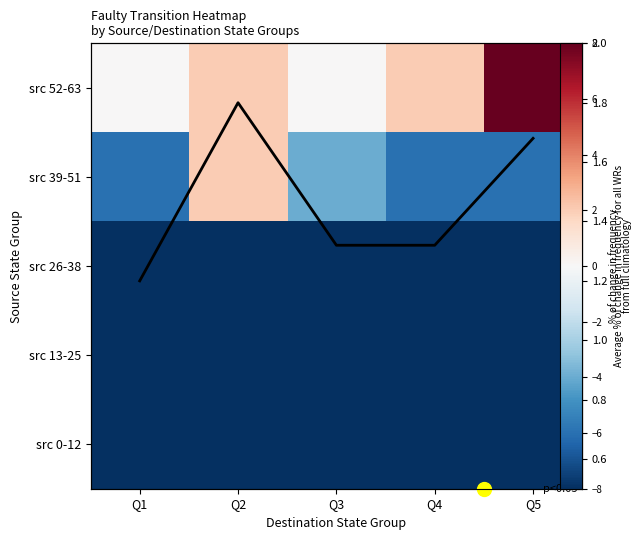

What is the difference between the src 39-51 values at Q3 and Q2?

6.0